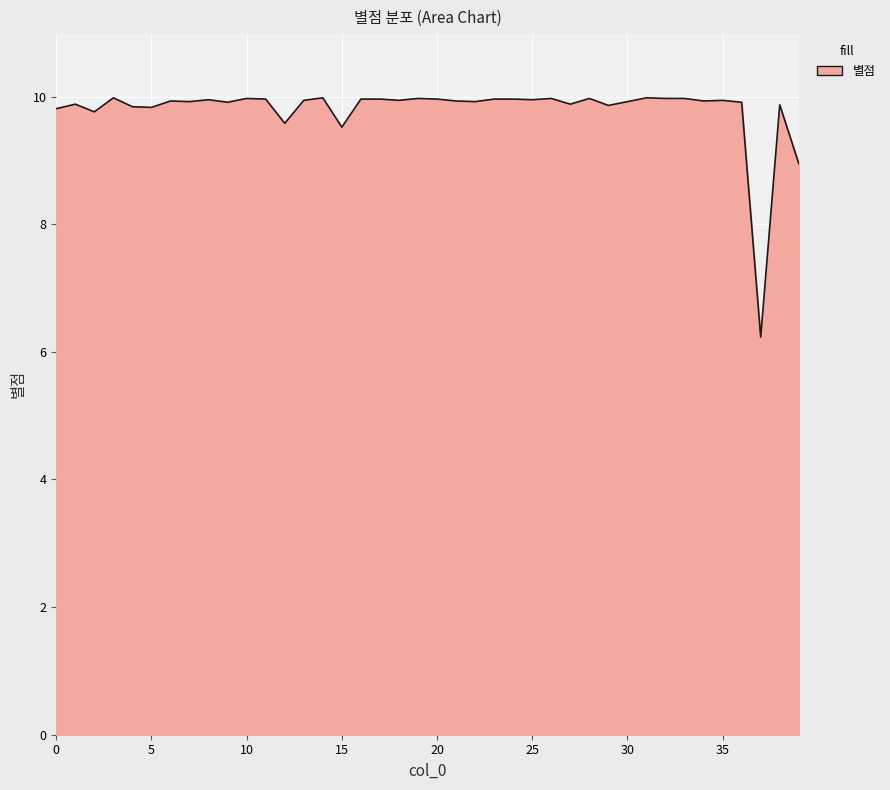

What is the minimum value shown in the chart?

6.2